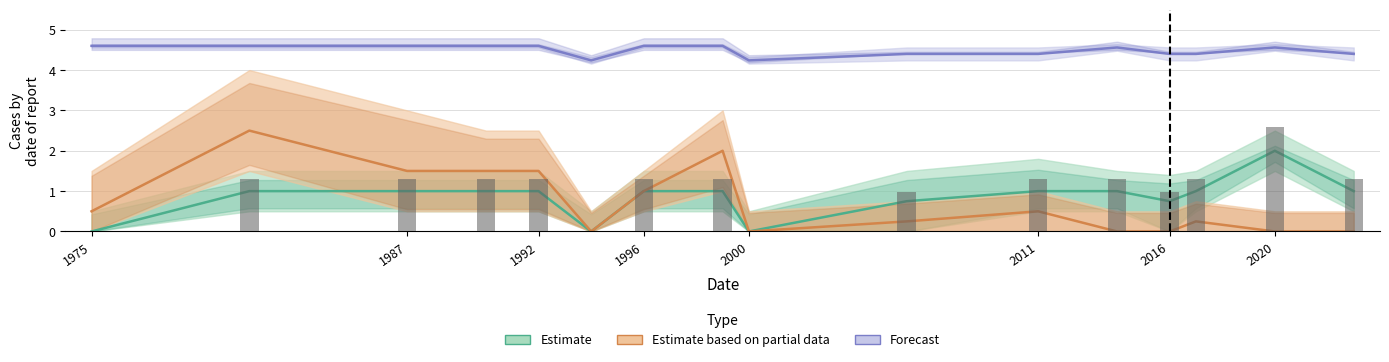

At which category is the sum across all series the highest?

1987